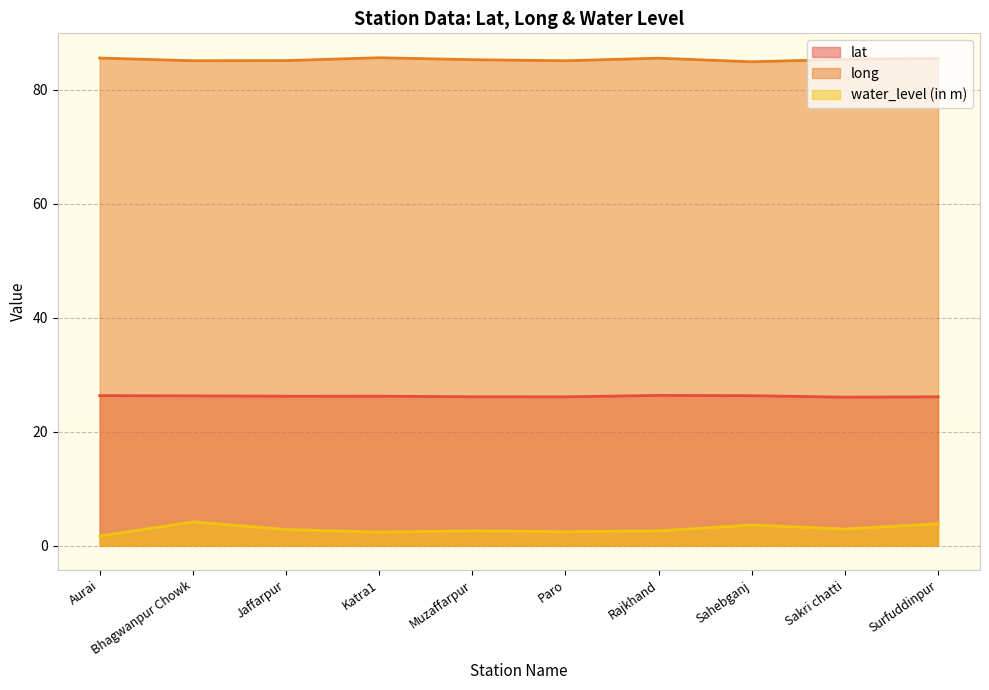

What is the difference between the water_level (in m) values at Surfuddinpur and Paro?

1.4